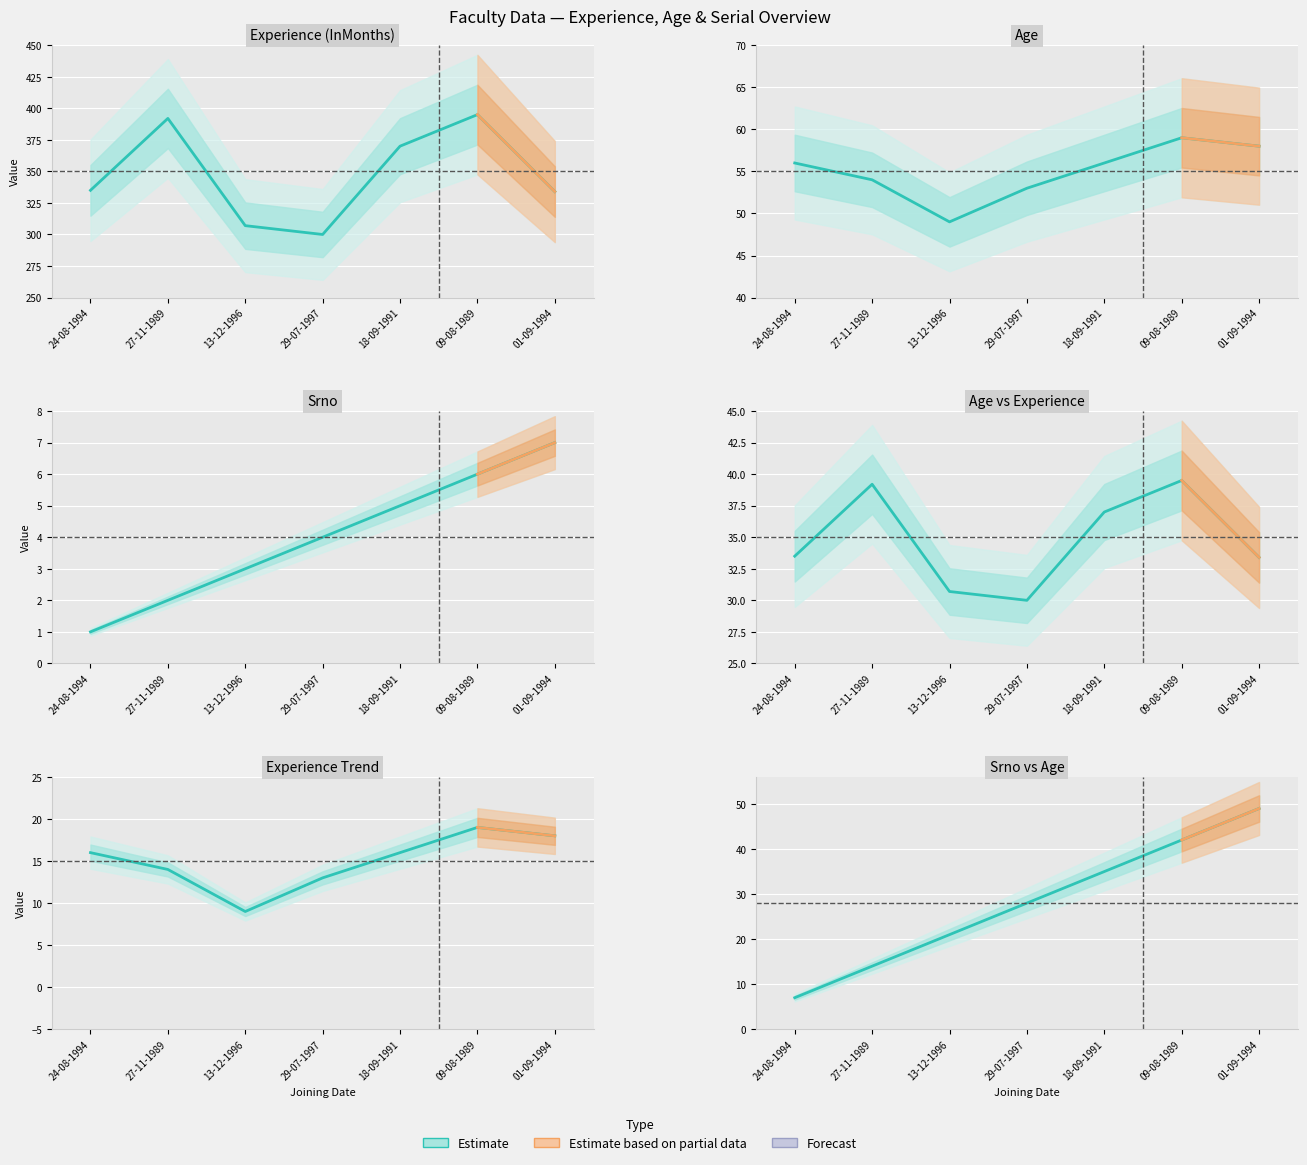

True or false: Srno and Experience (InMonths) intersect in this chart.

False